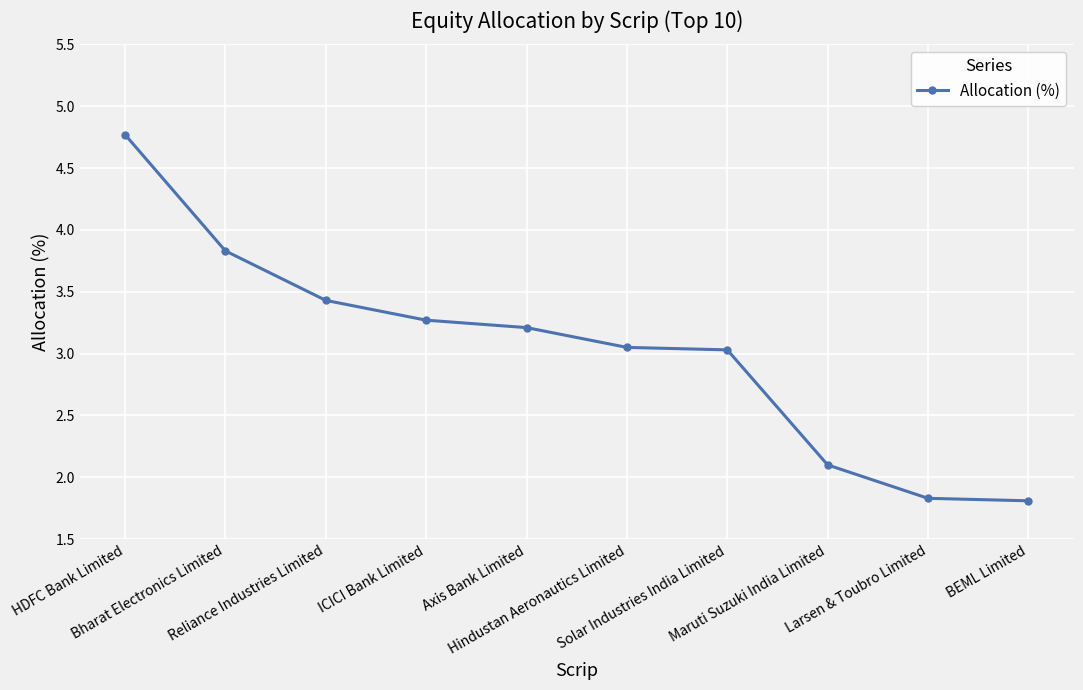

What is the value of the 4th point from the left?

3.3